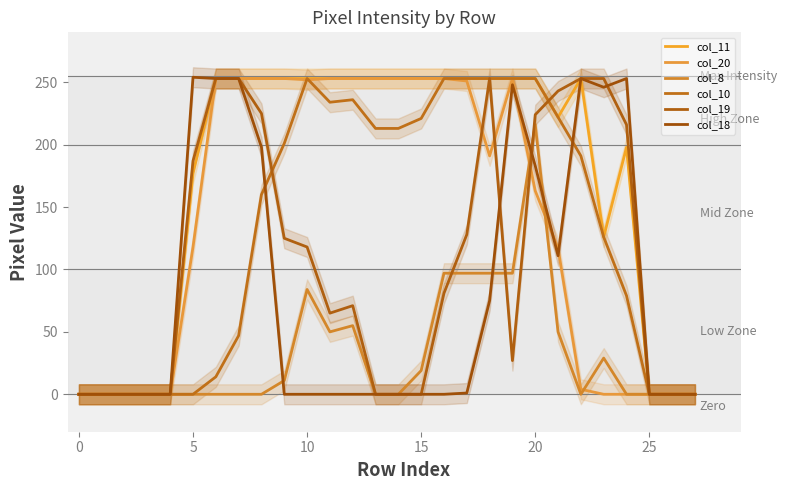

How many series are shown in this chart?

6